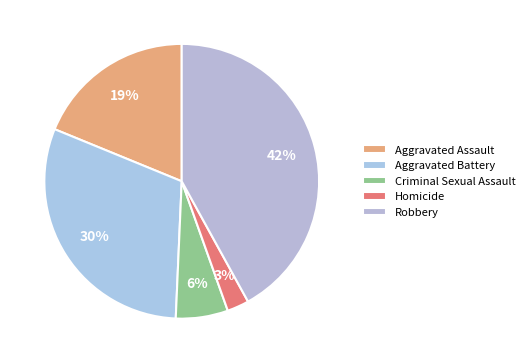

Combined, do Robbery and Criminal Sexual Assault account for over 50%?

No